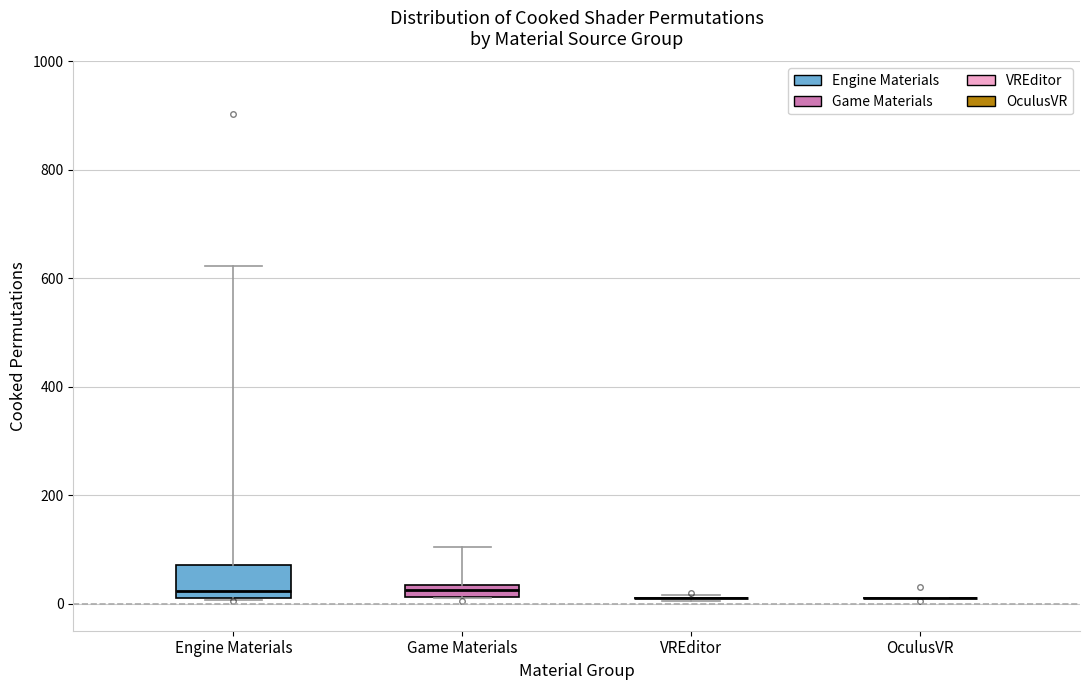

Comparing the boxes themselves (not the whiskers), which one is the tallest?

Engine Materials